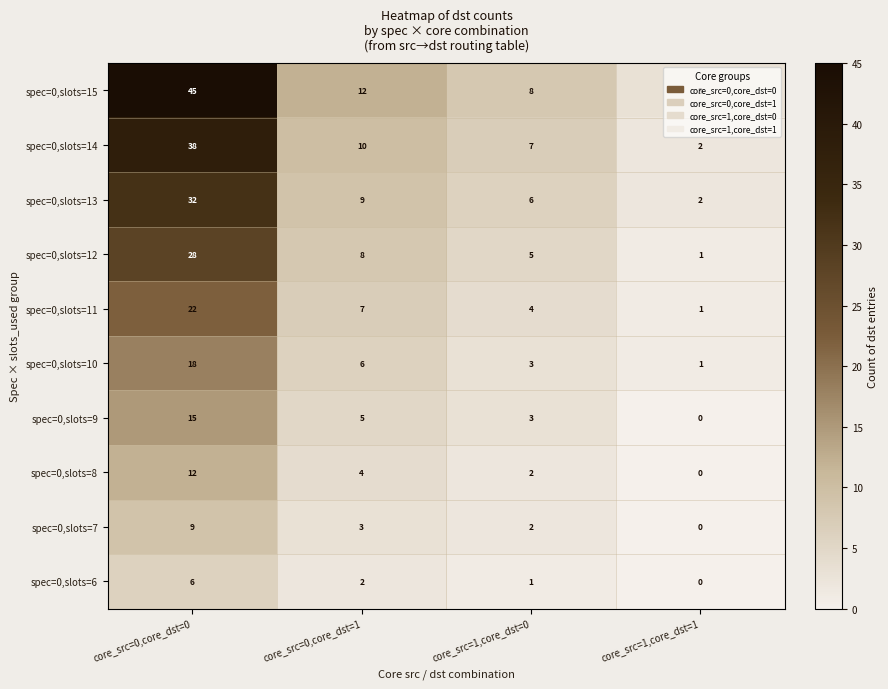

What is the average value of the spec=0,slots=14 series?

14